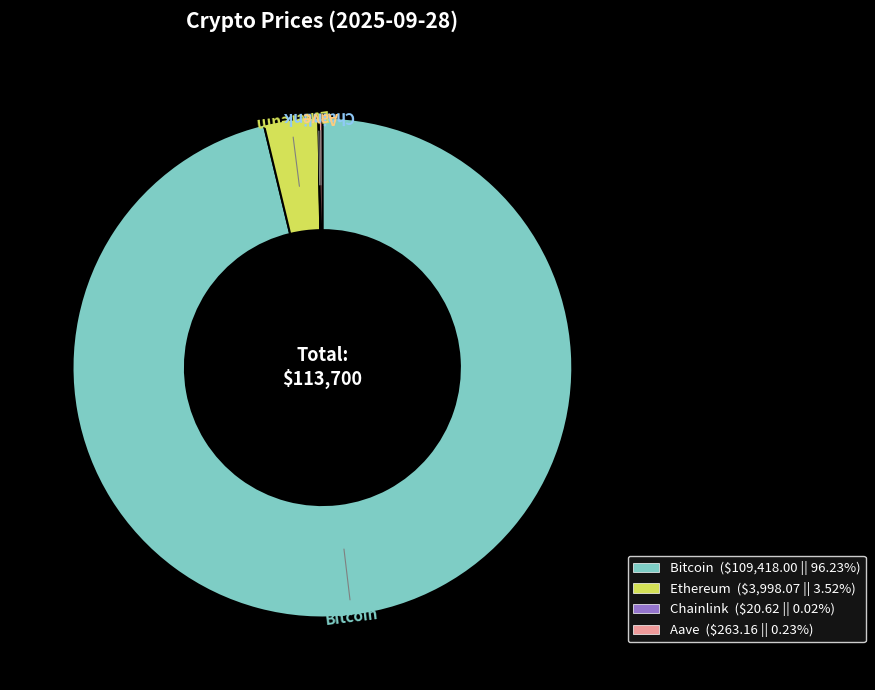

Is there any slice that represents more than half of the pie?

Yes